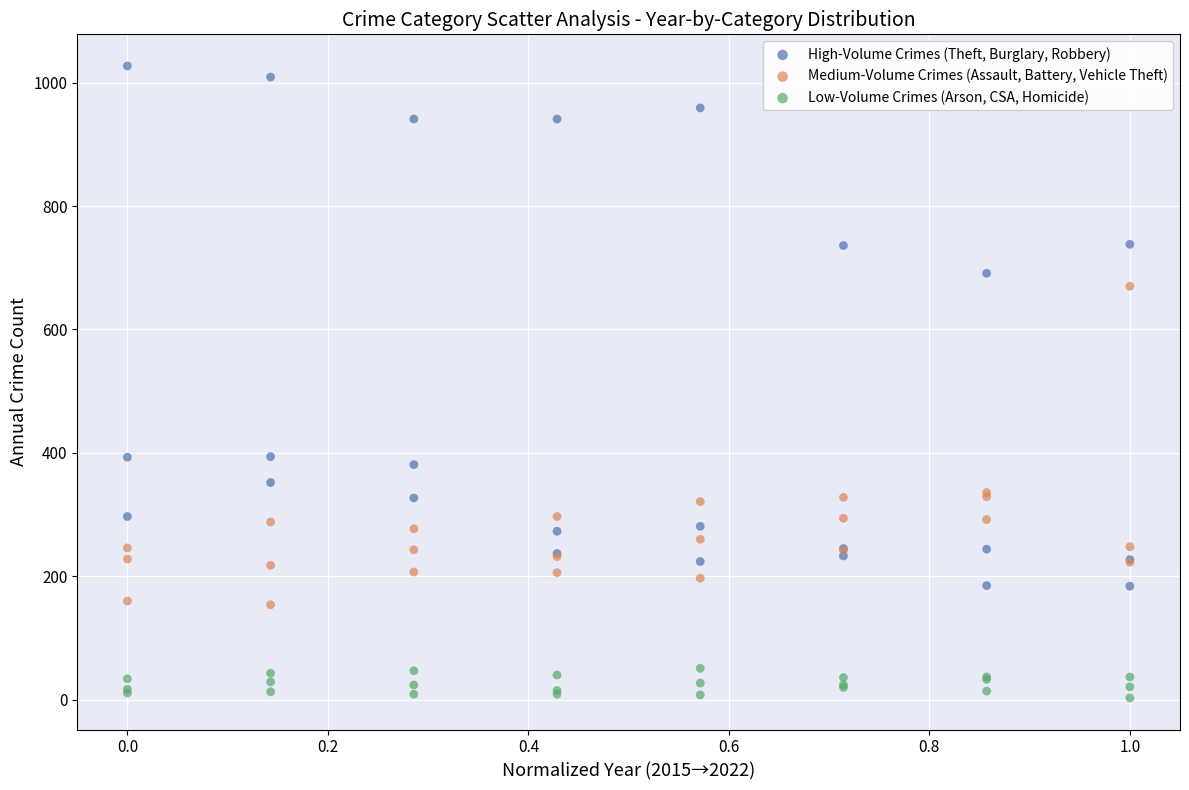

Which series has the widest spread of Y values?

High-Volume Crimes (Theft, Burglary, Robbery)